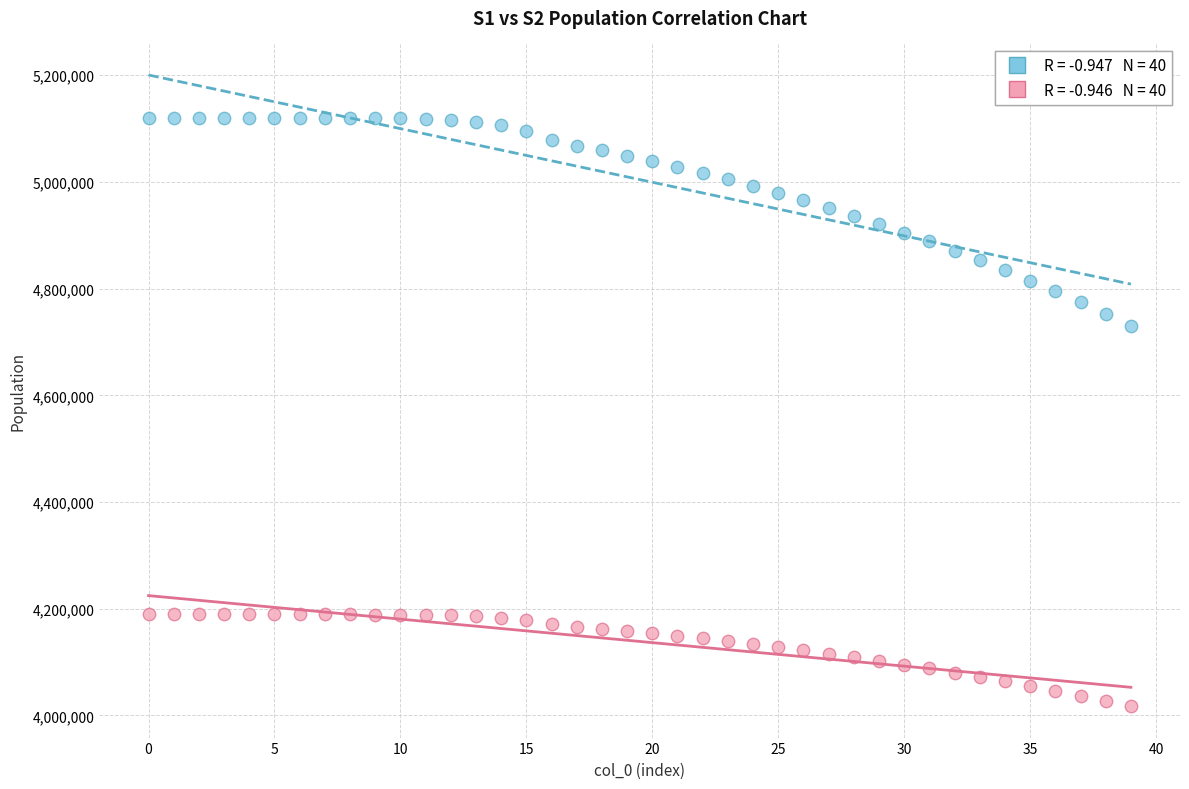

Across all series, what Y value is closest to 4569107?

4730445.1